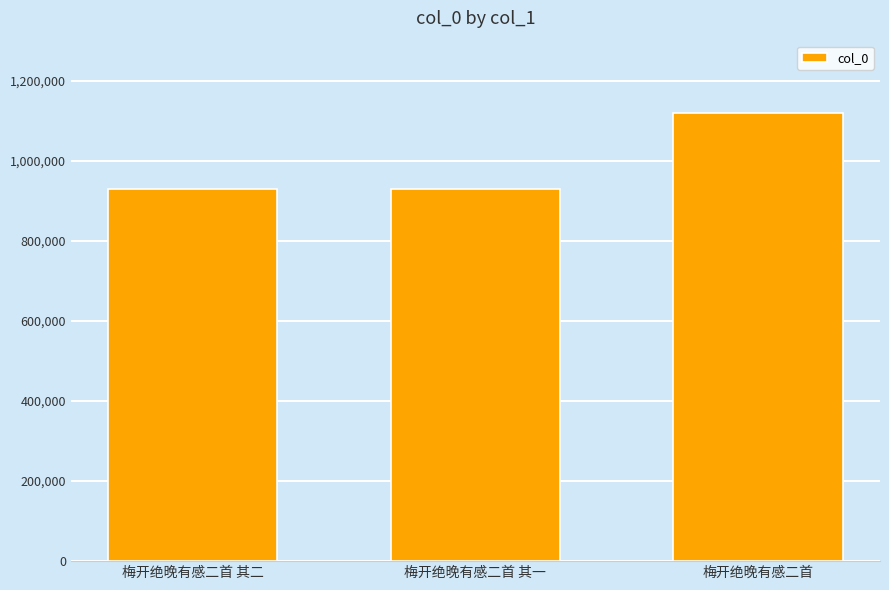

What is the difference between the values at 梅开绝晚有感二首 其二 and 梅开绝晚有感二首 其一?

1